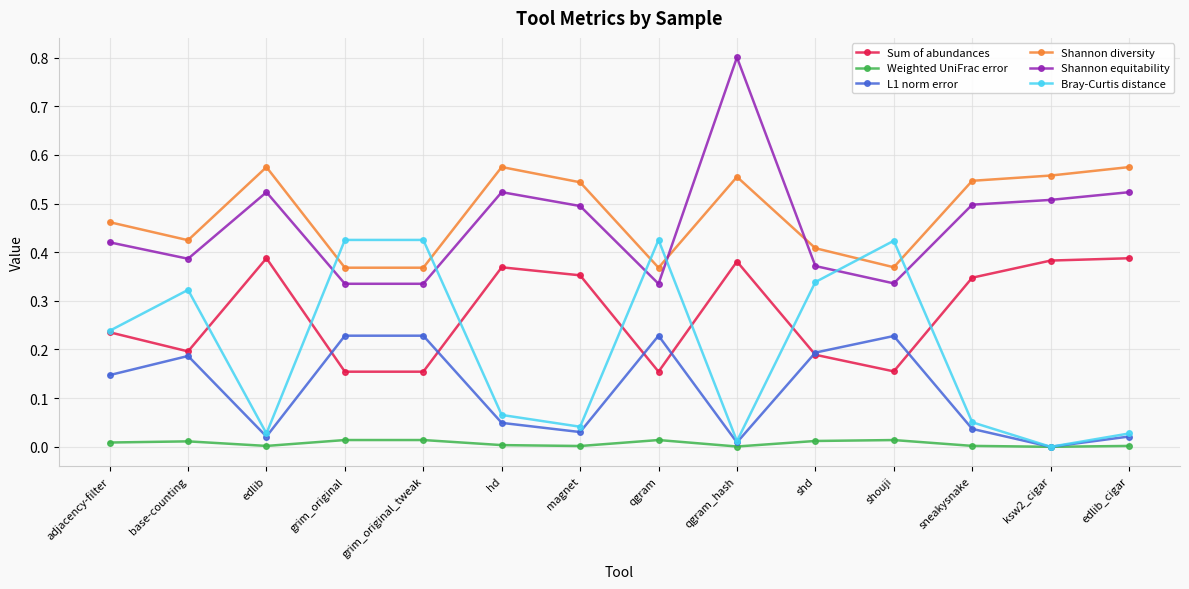

What is the label of the 5th point from the right?

shd